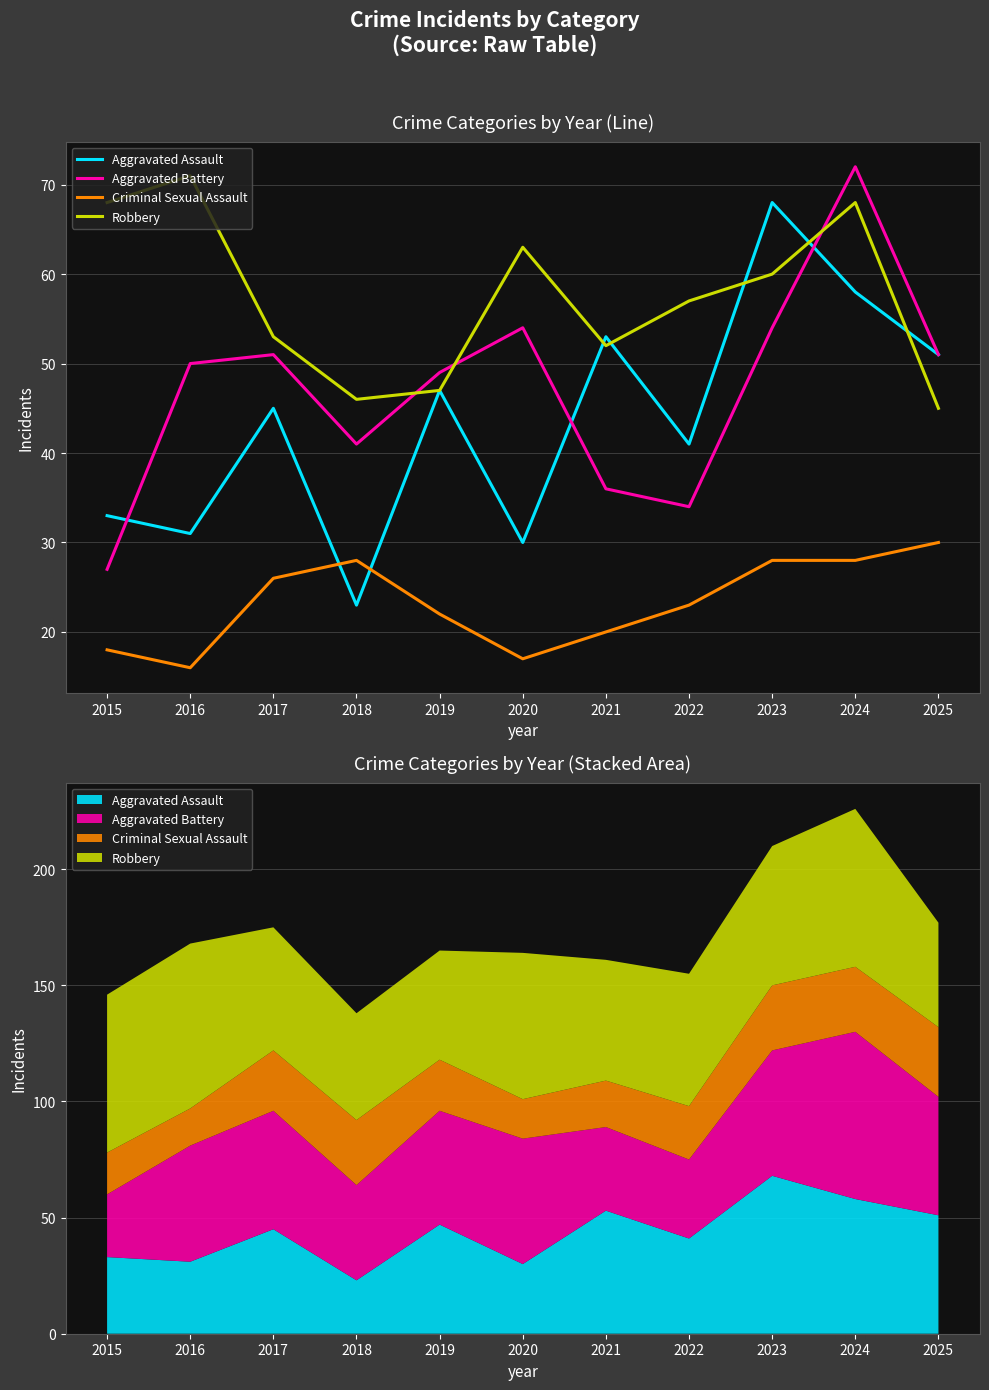

In Aggravated Assault, how many points are higher than both neighbors (excluding endpoints)?

4